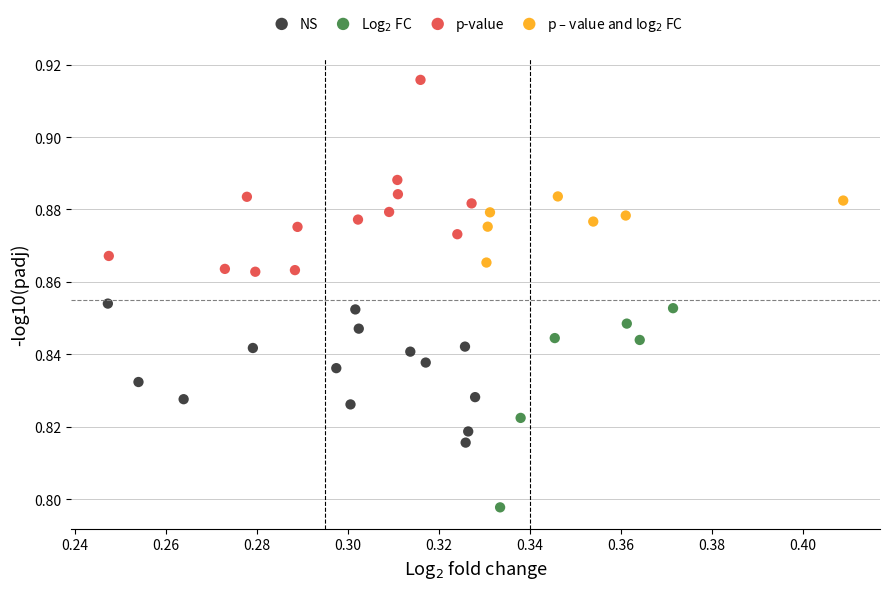

Which series contains the highest Y value?

p-value